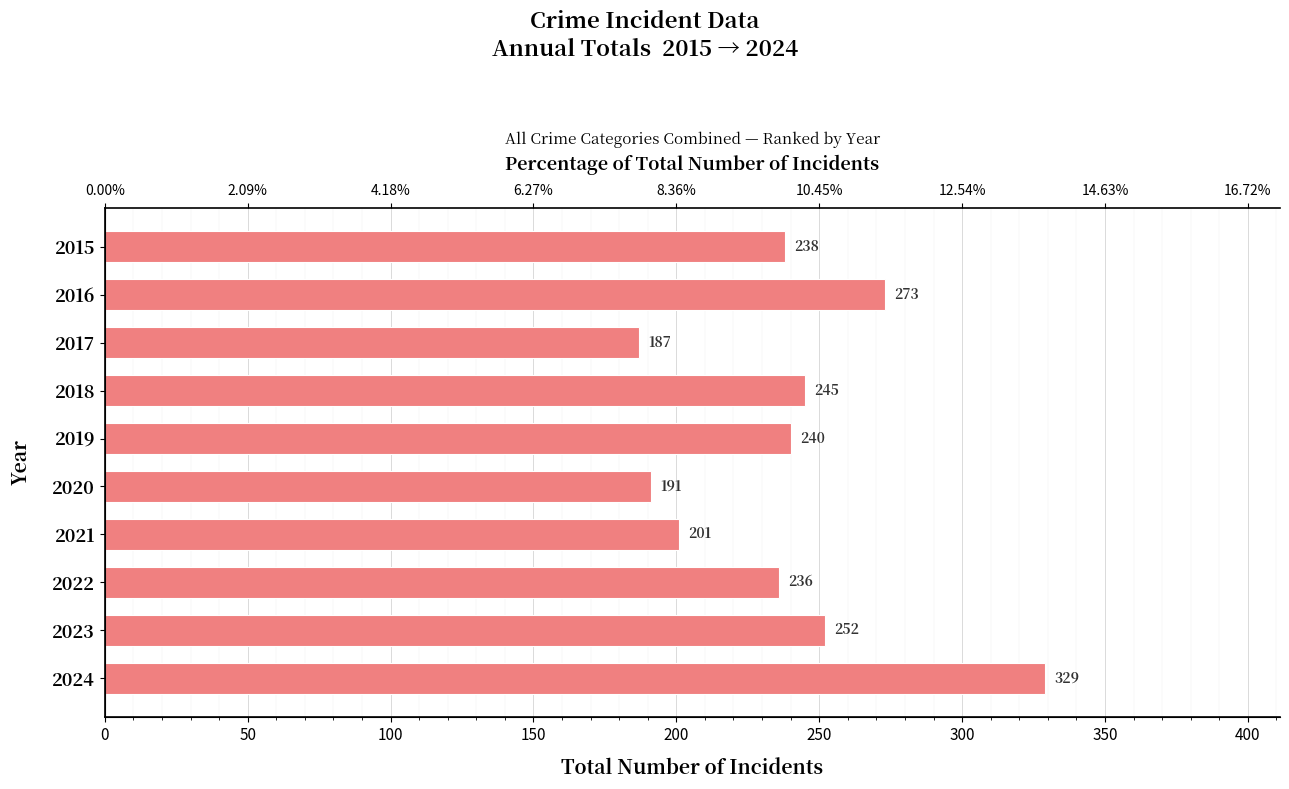

What is the change in value from 2021 to 2023?

+51